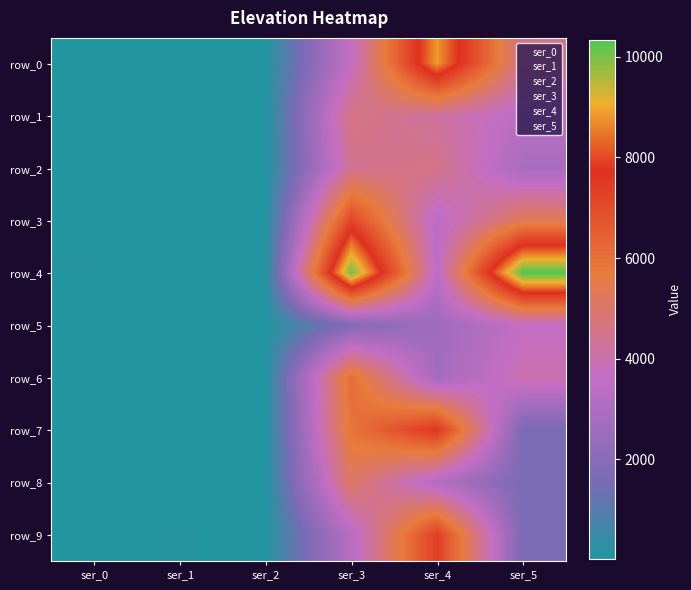

At which category is the sum across all series the highest?

ser_3